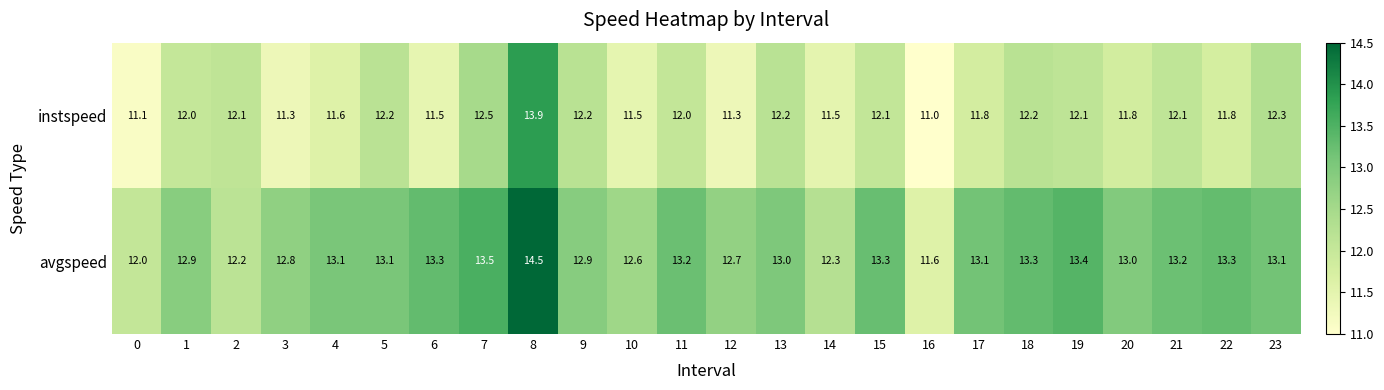

The instspeed series shows 12.5 at 7. True or false?

True